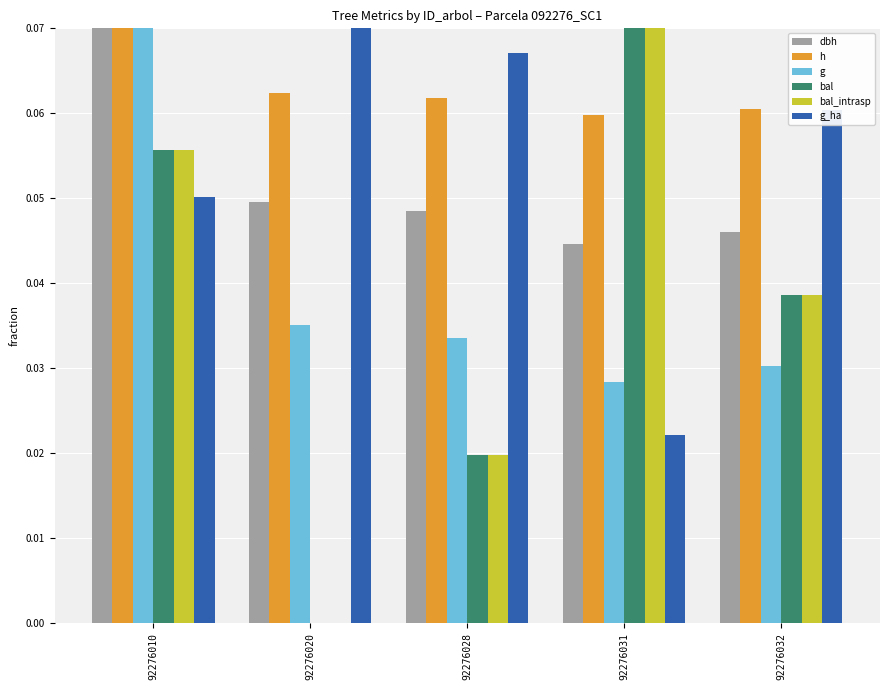

Which series changed the most between 92276010 and 92276032?

g